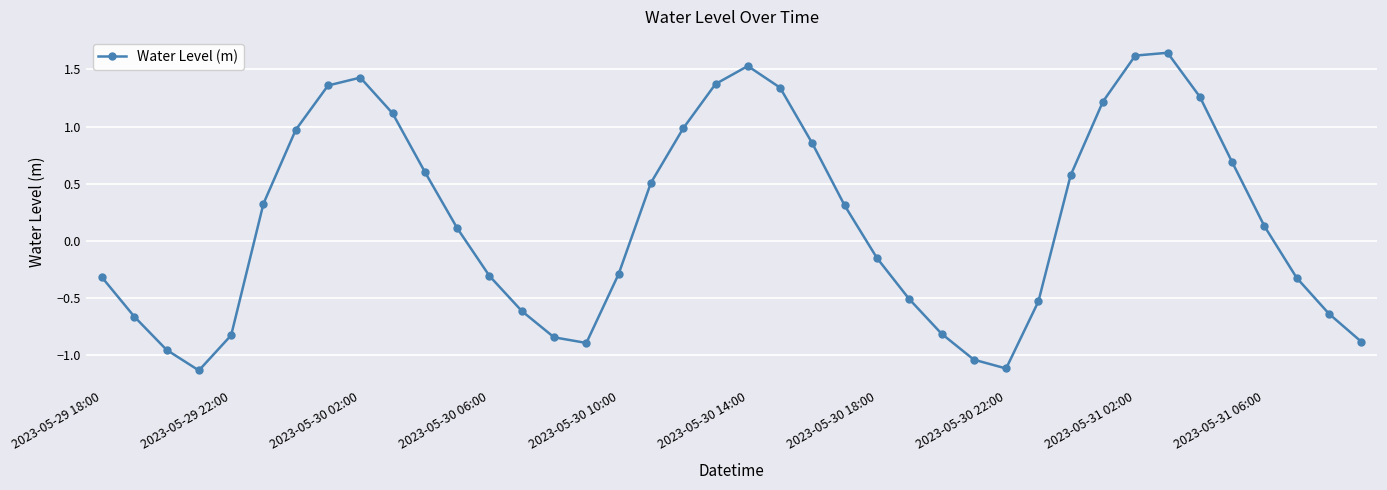

What is the difference between the maximum and minimum values?

2.8